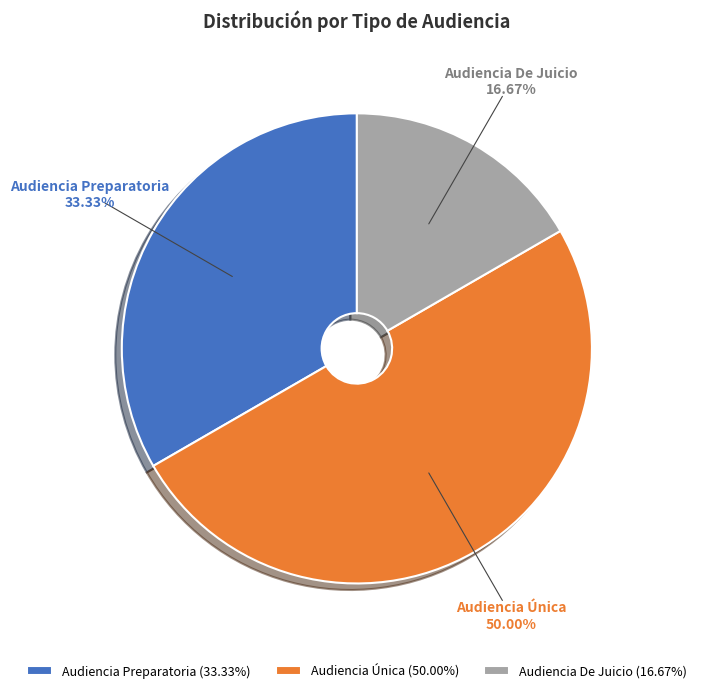

Rank the categories by value from highest to lowest.

Audiencia Única, Audiencia Preparatoria, Audiencia De Juicio